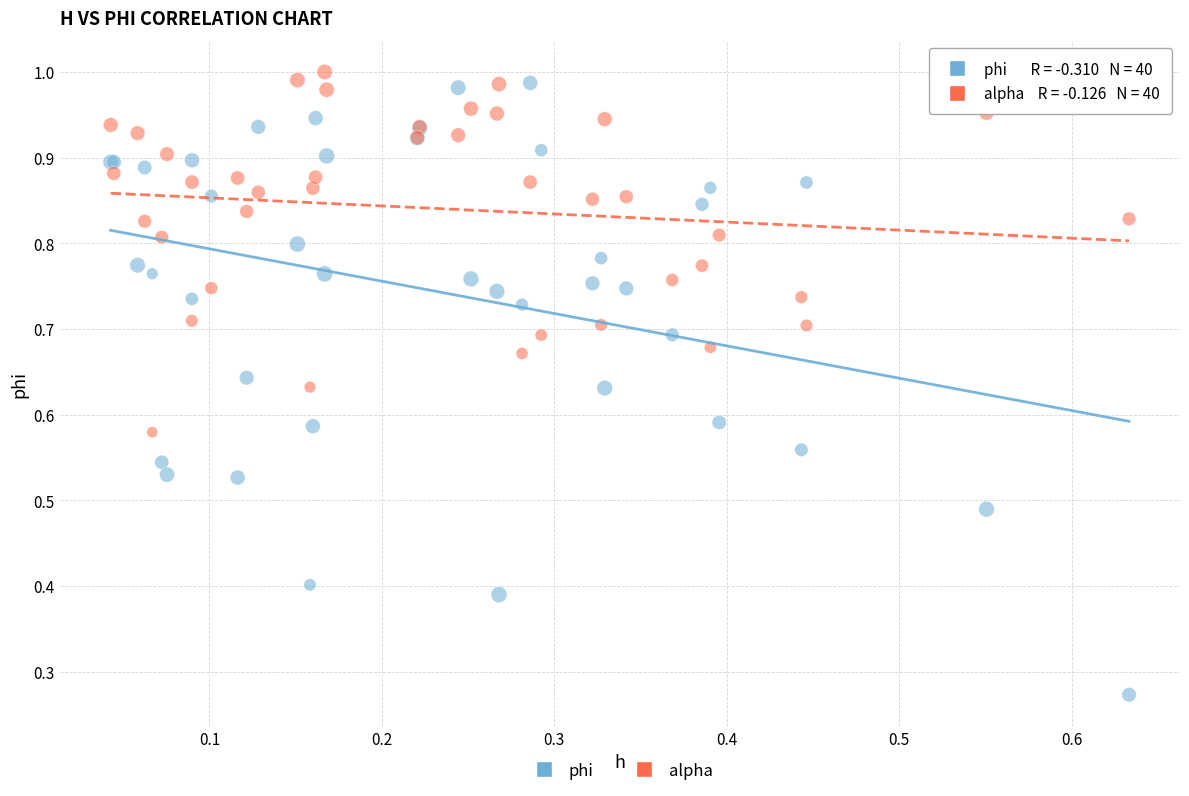

What are all the series names shown in the legend?

phi, alpha